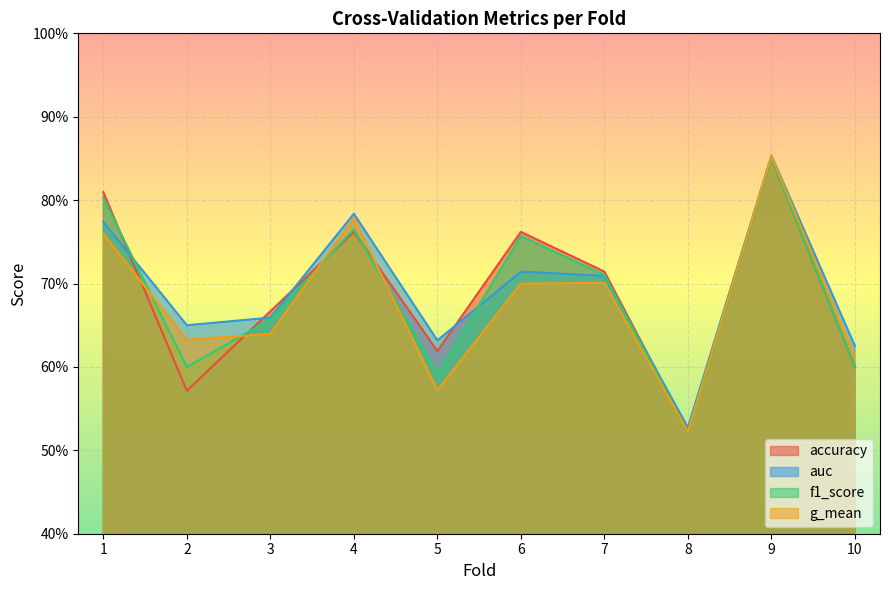

Which has a higher value, 8 or 10?

10